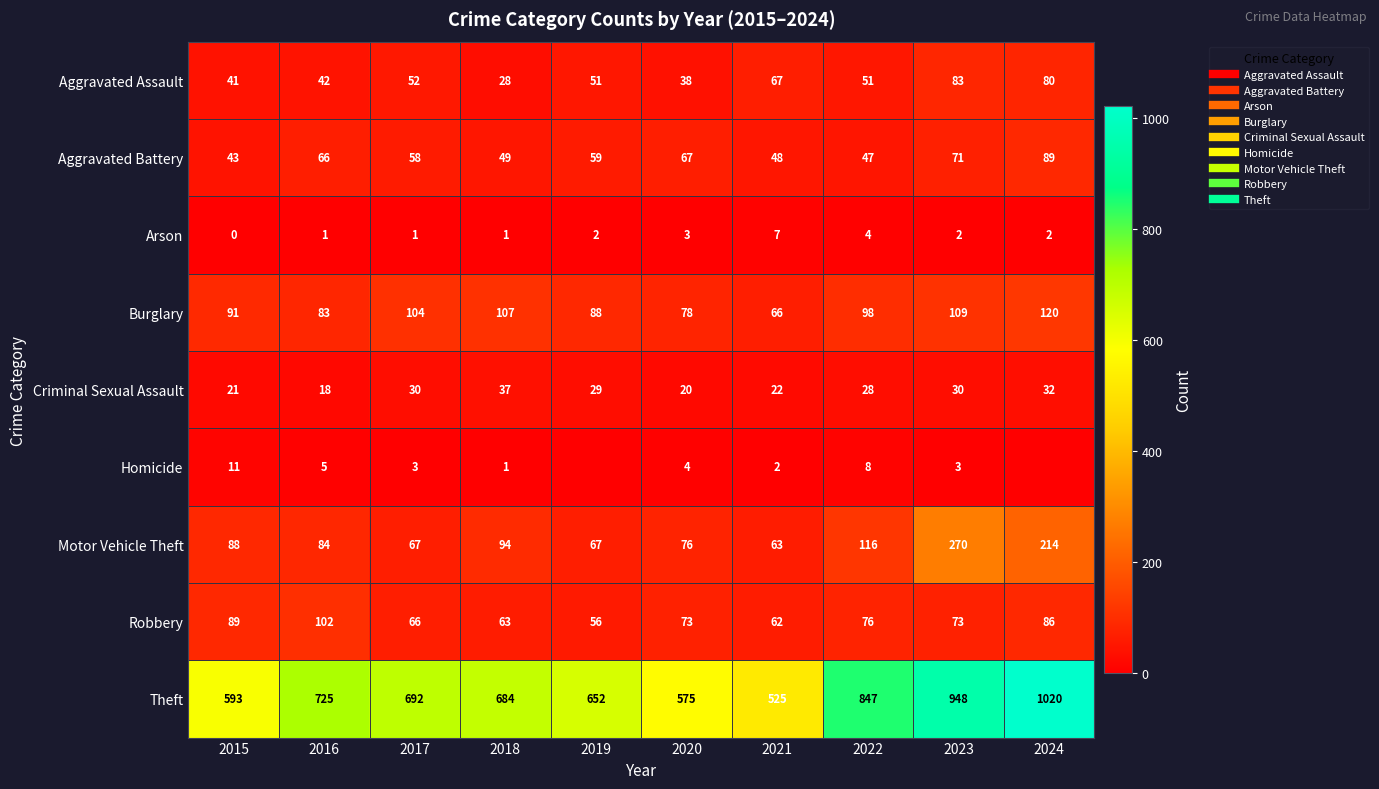

What is the total value across all series at 2022?

1275